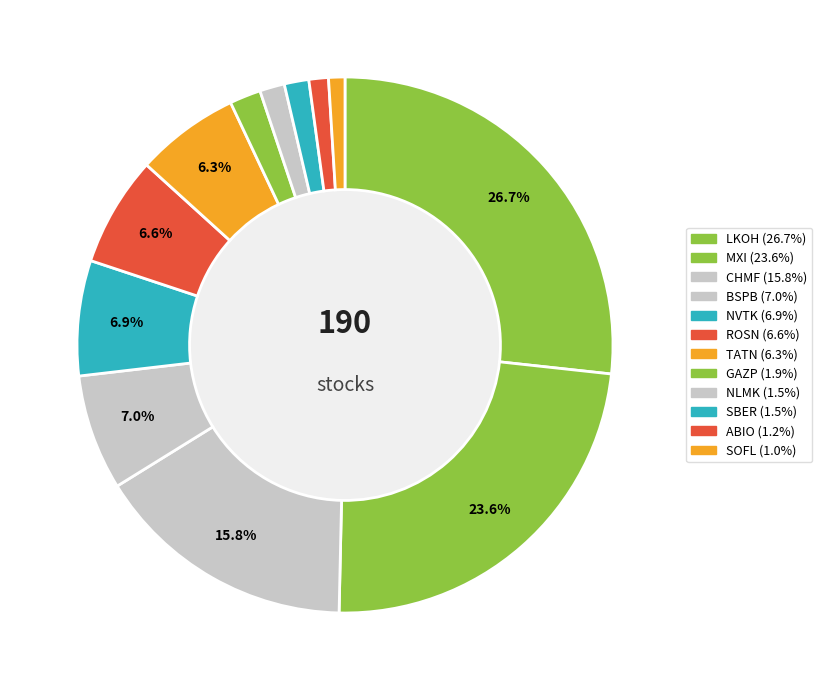

How many segments does this pie chart have?

12